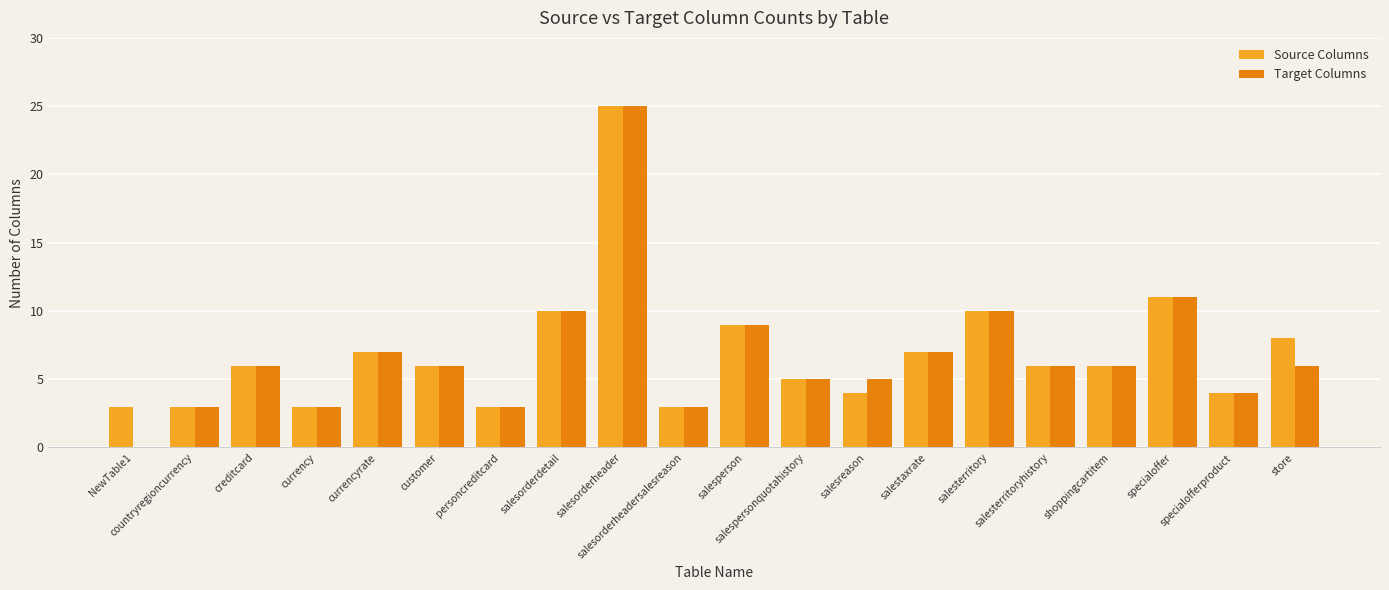

What is the total value across all series at currencyrate?

14